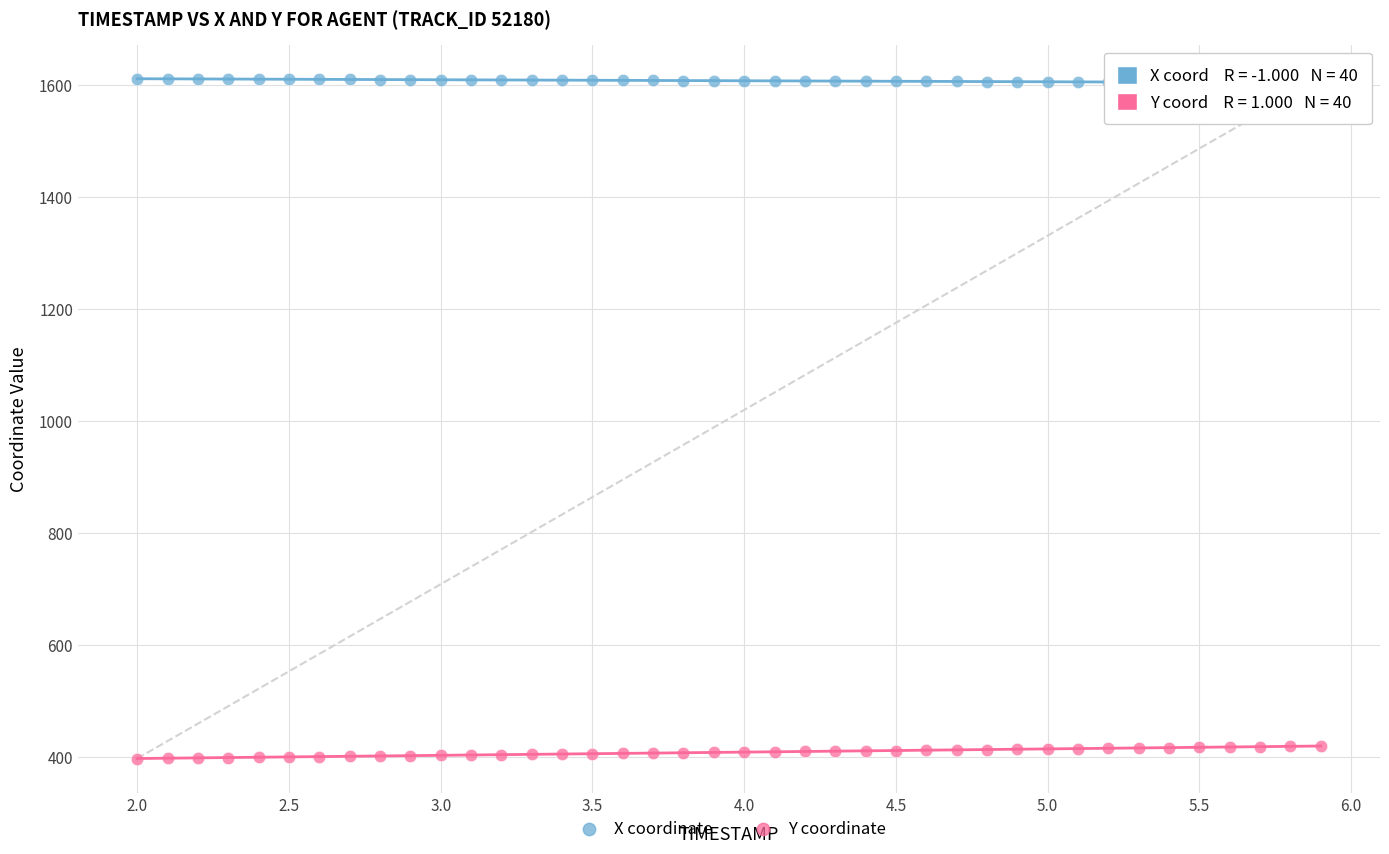

Which series reaches the minimum Y coordinate?

Y coordinate